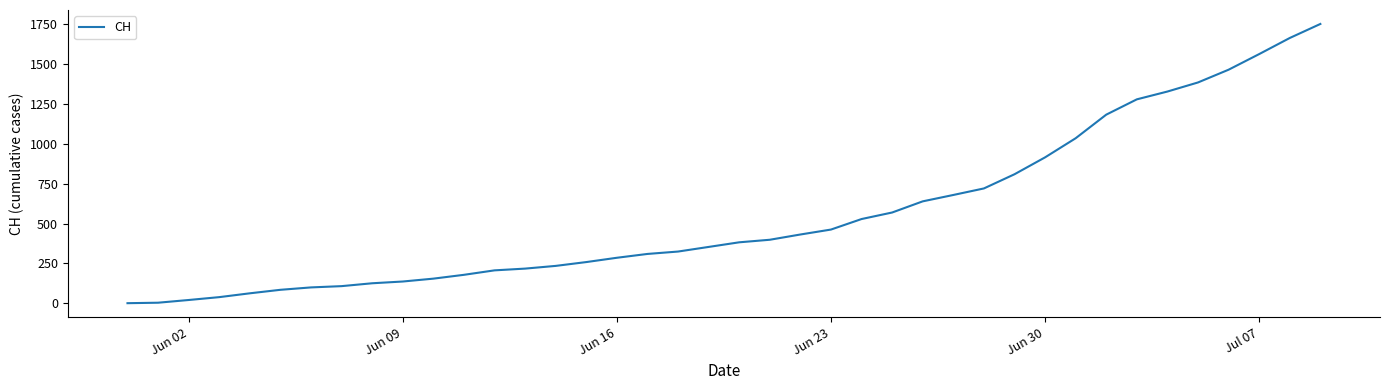

What is the greatest value displayed?

1752